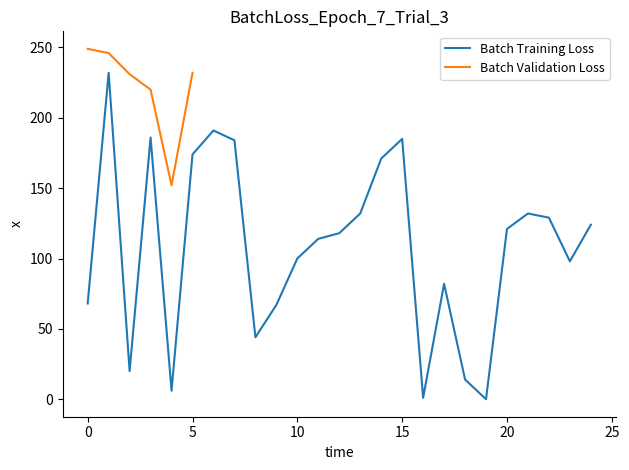

What is the highest value of the Batch Training Loss series?

232